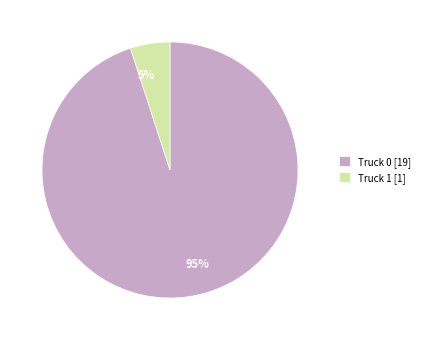

Between Truck 0 and Truck 1, which is larger?

Truck 0